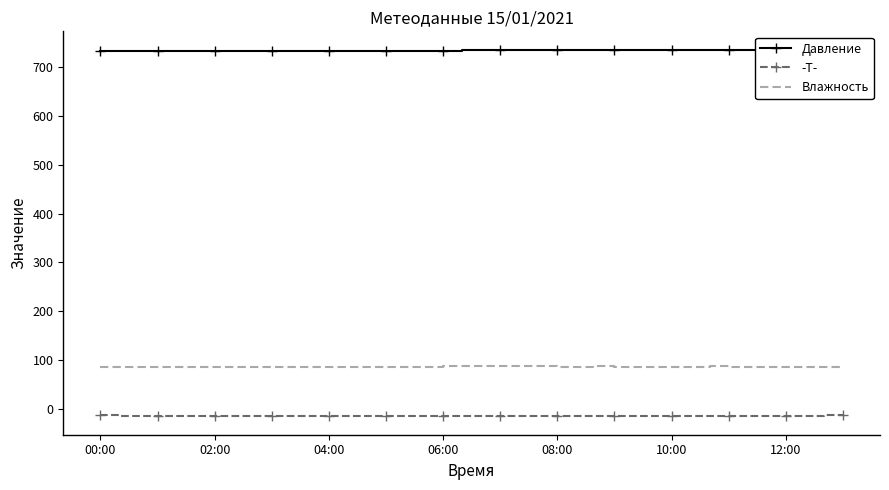

What is the value of the Влажность point at the 10th from the left?

86.0